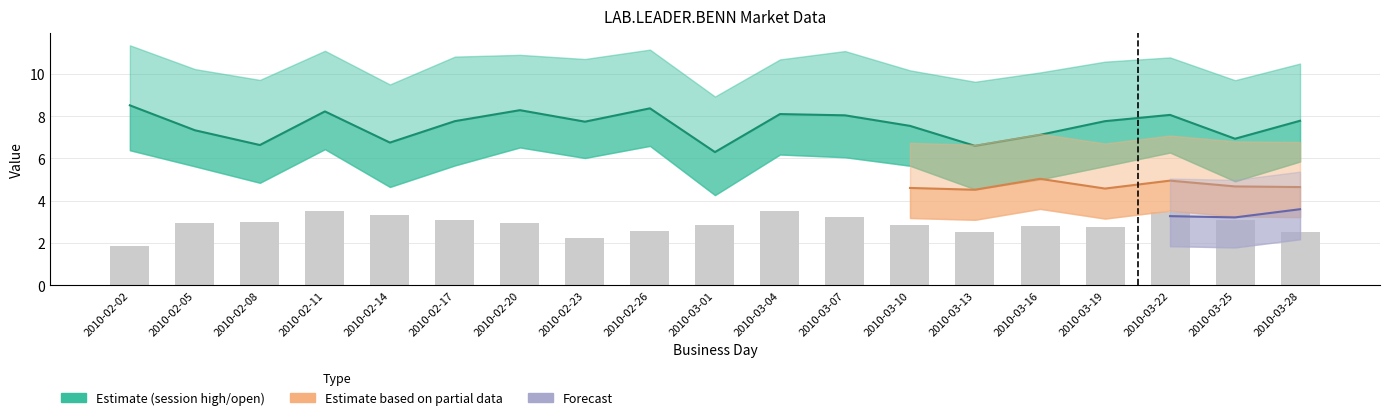

What is the sum of all session trade volume values?

55.1